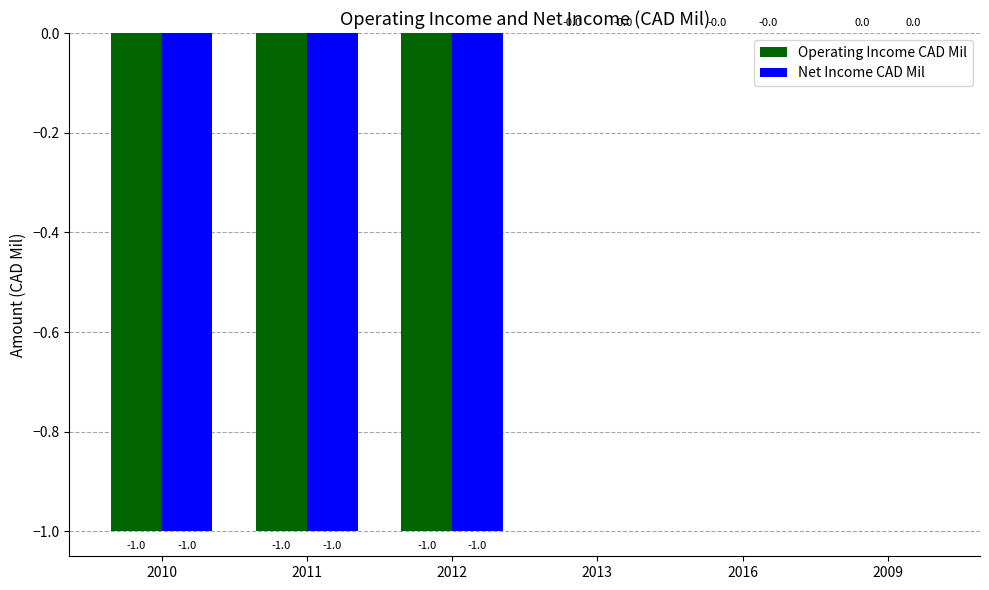

What is the sum of all Operating Income CAD Mil values?

-3